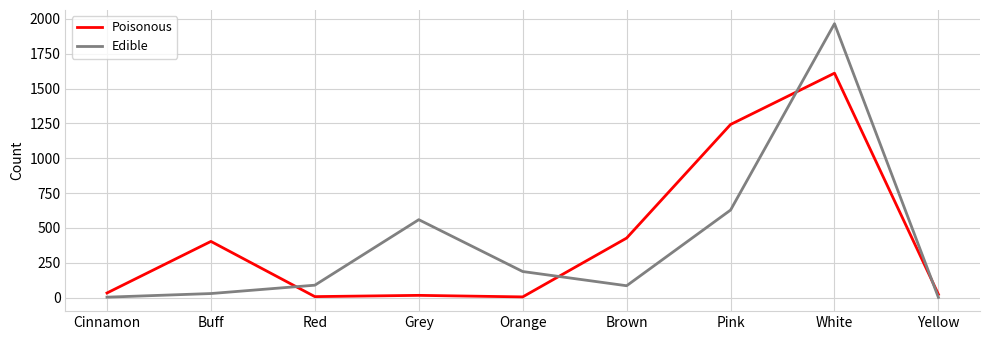

In Poisonous, how many points are higher than both neighbors (excluding endpoints)?

3